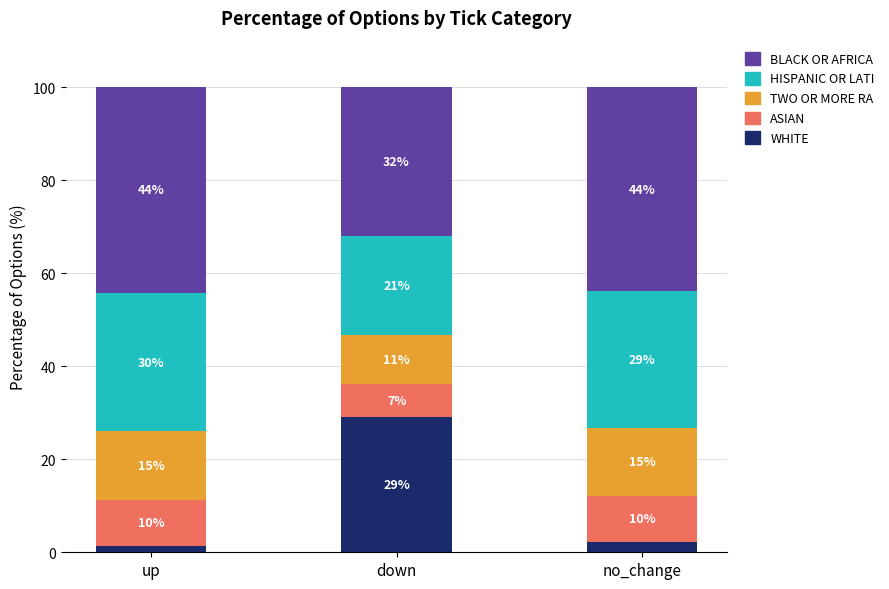

Does the chart contain any negative values?

No